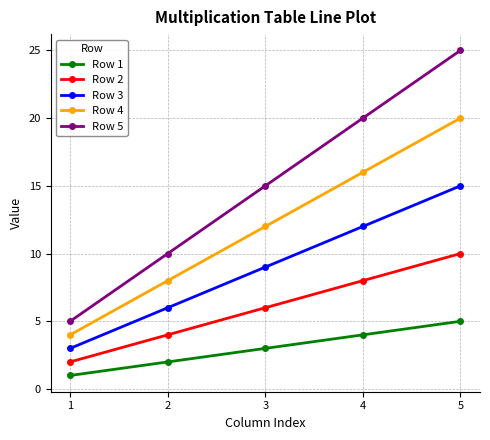

Where is Row 5 nearest to the value 15?

3